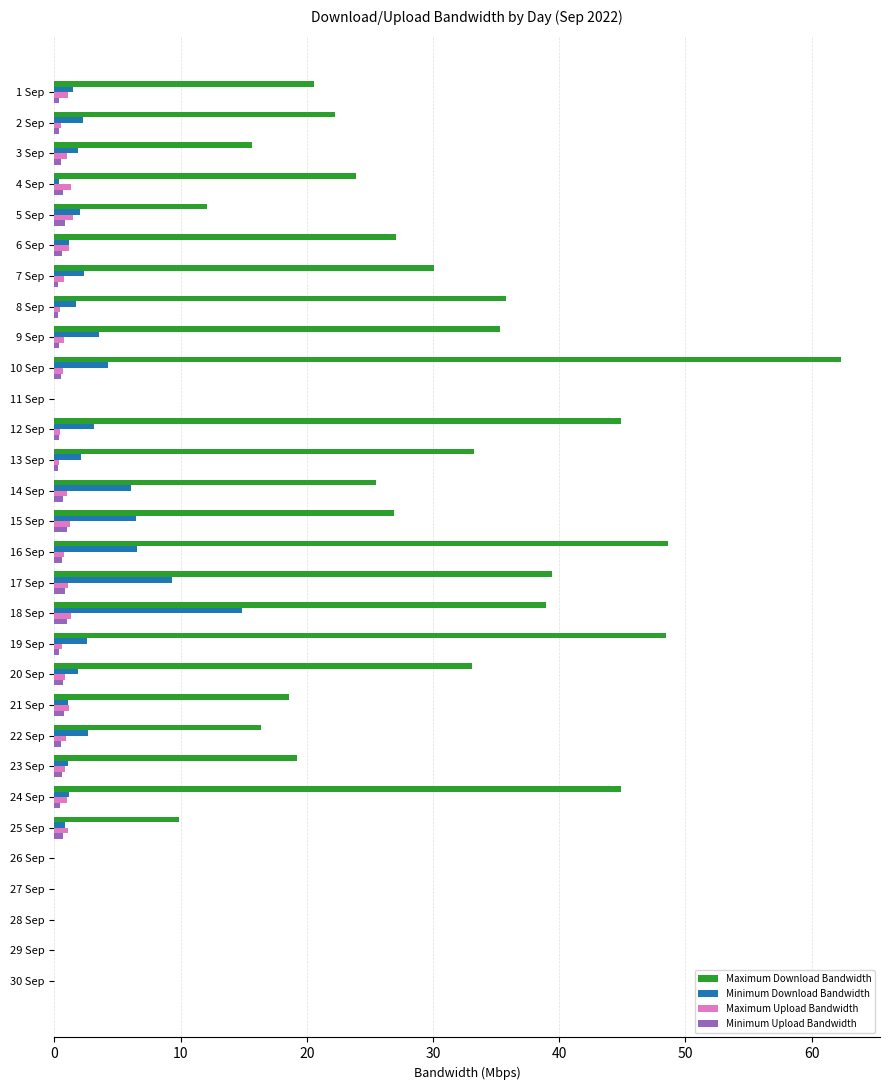

What is the maximum value shown in the chart?

62.3